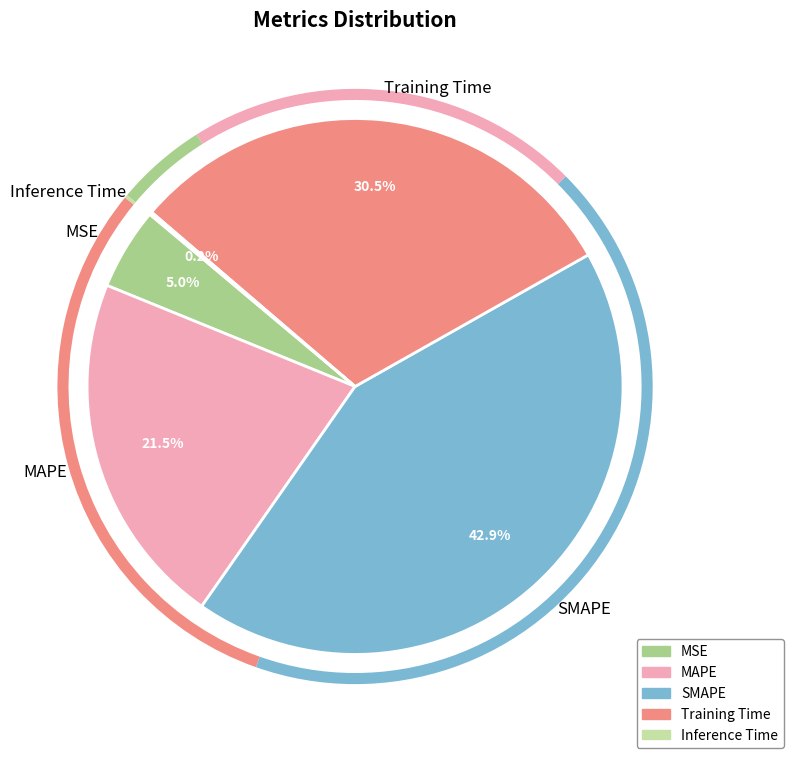

What percentage is NOT represented by MAPE?

78.5%